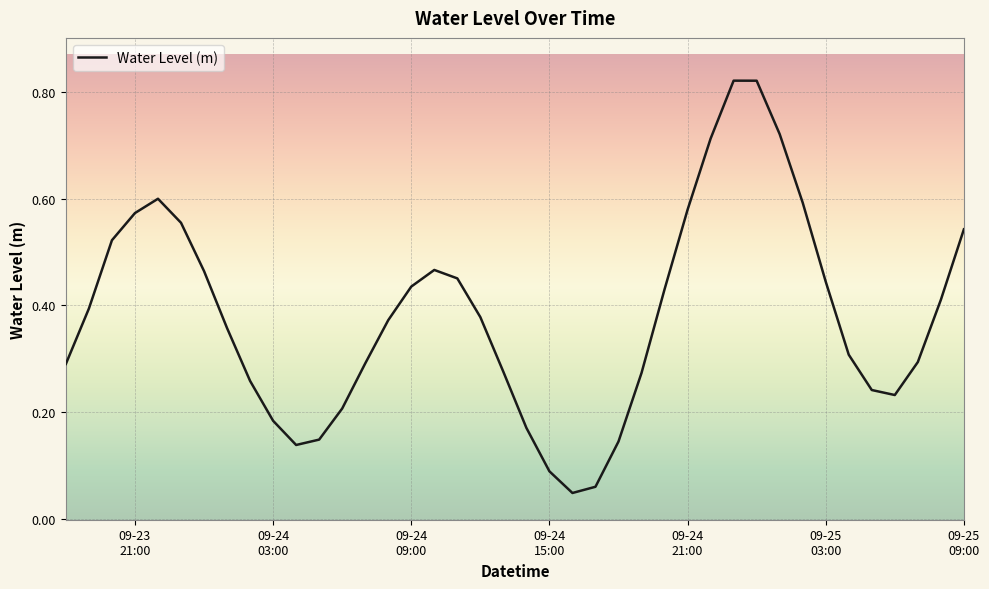

Reading left to right, extract all data points from this chart.

0.3	0.4	0.5	0.6	0.6	0.6	0.5	0.4	0.3	0.2	0.1	0.1	0.2	0.3	0.4	0.4	0.5	0.5	0.4	0.3	0.2	0.1	0.0	0.1	0.1	0.3	0.4	0.6	0.7	0.8	0.8	0.7	0.6	0.4	0.3	0.2	0.2	0.3	0.4	0.5